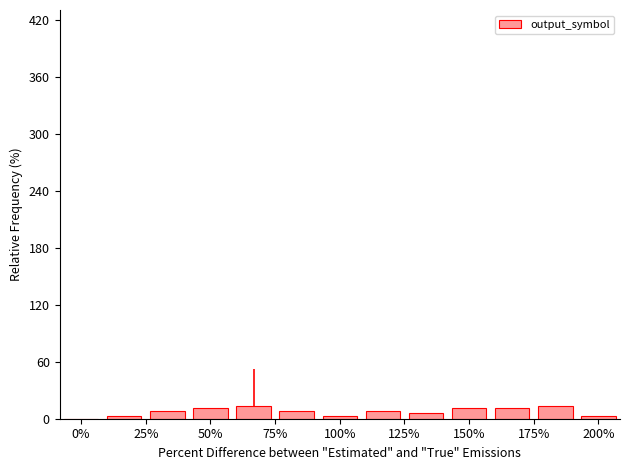

The output_symbol series shows 2.8 at 200%. True or false?

True